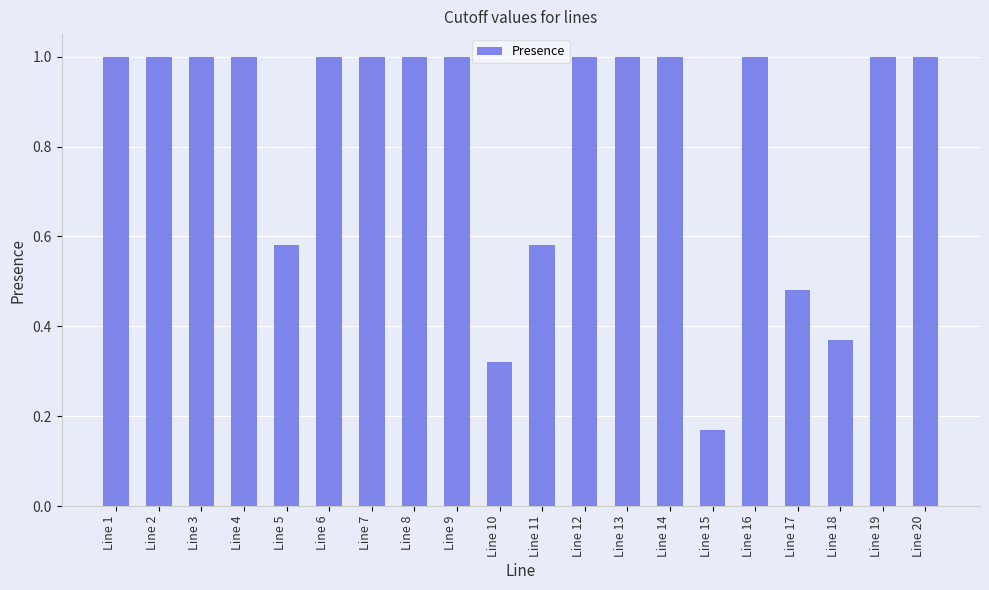

How many bars are there in total?

20